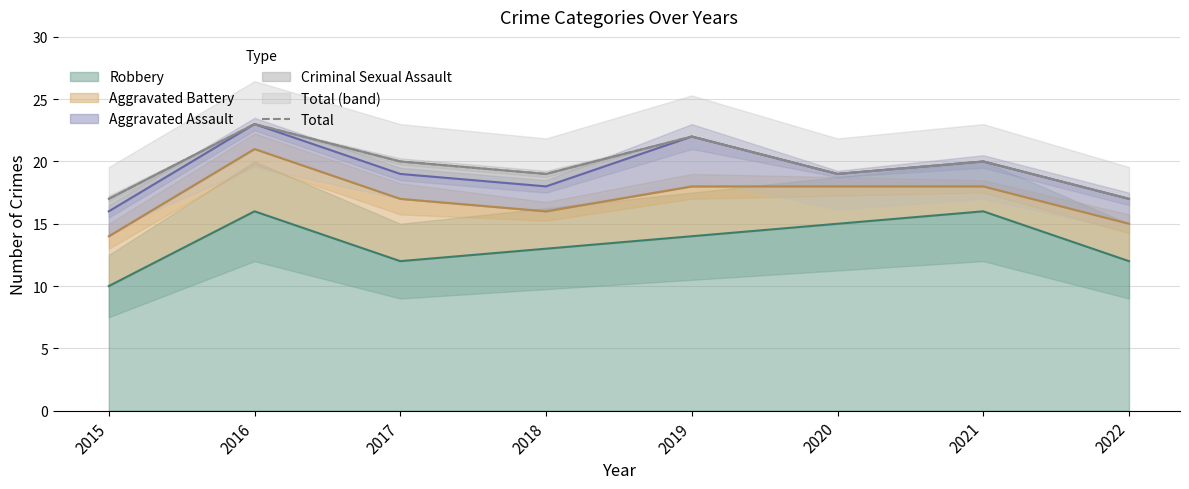

True or false: the data shows 14 at 2021.

False